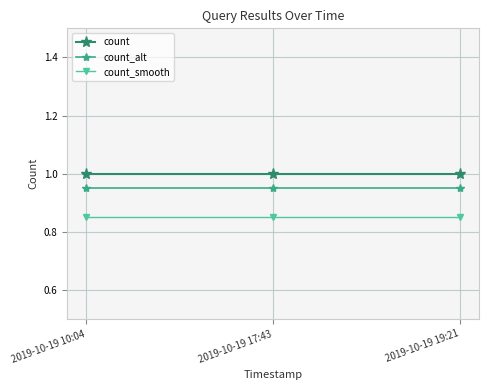

What is the highest value of the count series?

1.0